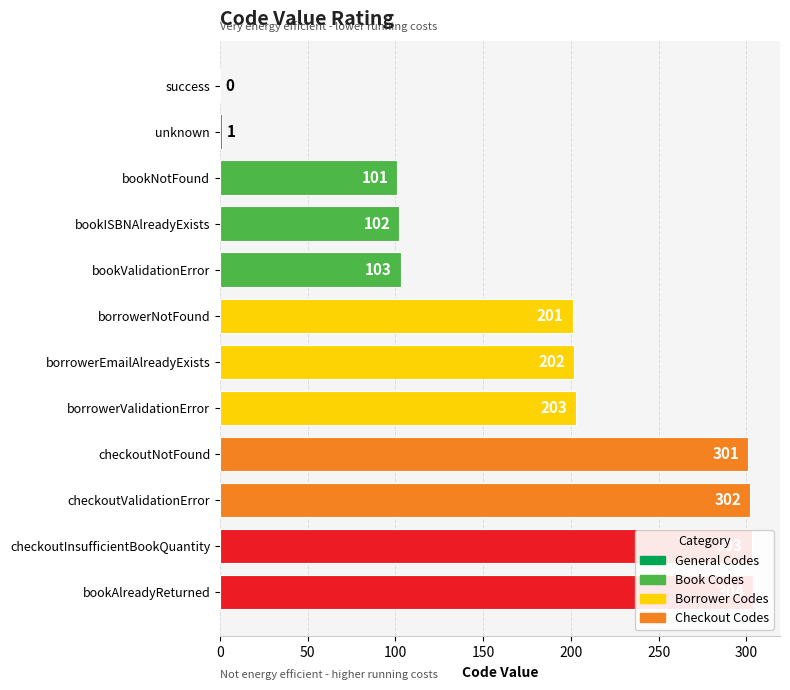

Reading left to right, transcribe all the data shown in this chart.

0	1	101	102	103	201	202	203	301	302	303	304